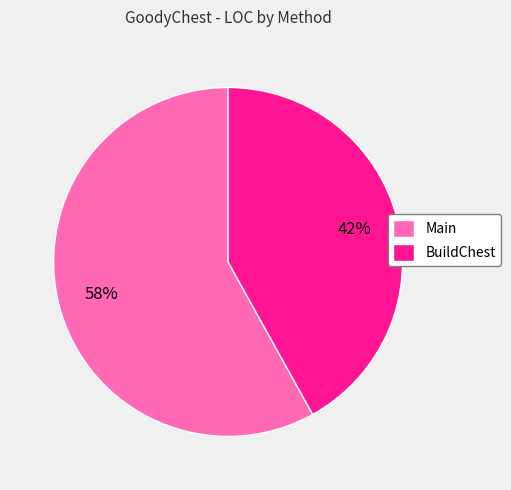

To the nearest percent, what percentage of the pie is BuildChest?

42%